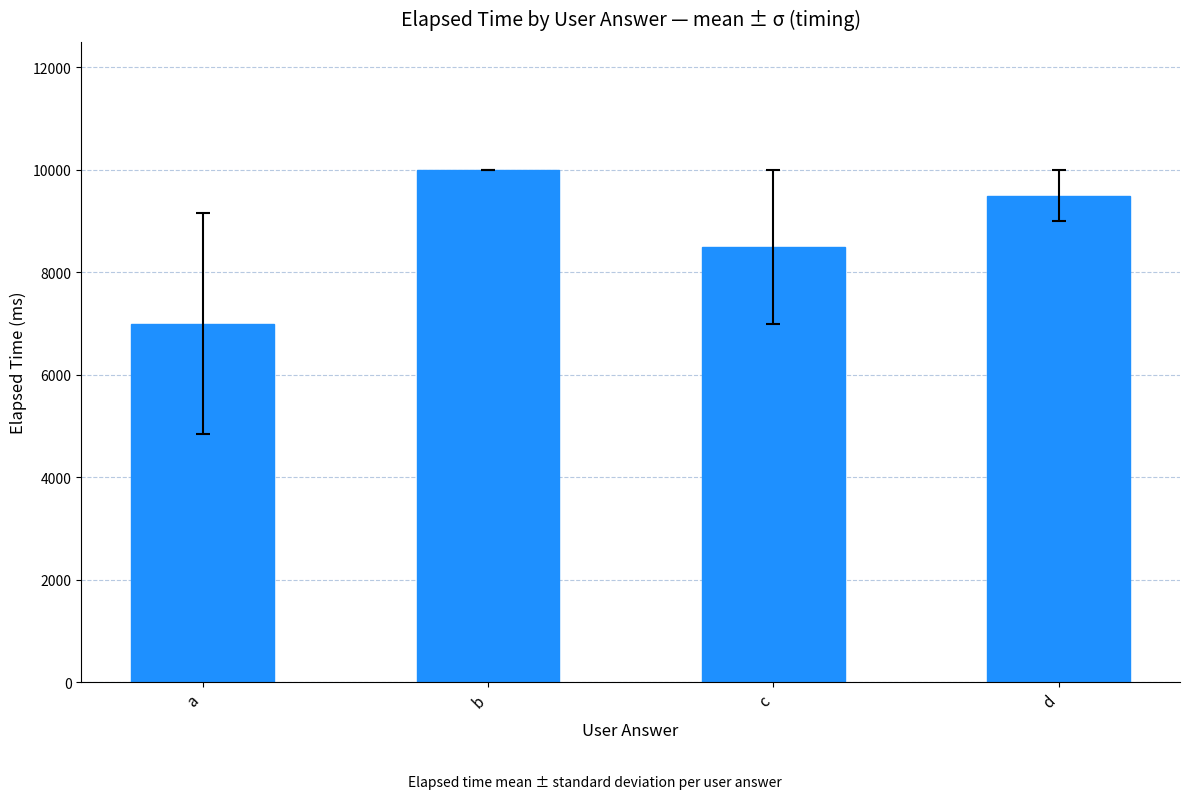

Does the chart contain any negative values?

No